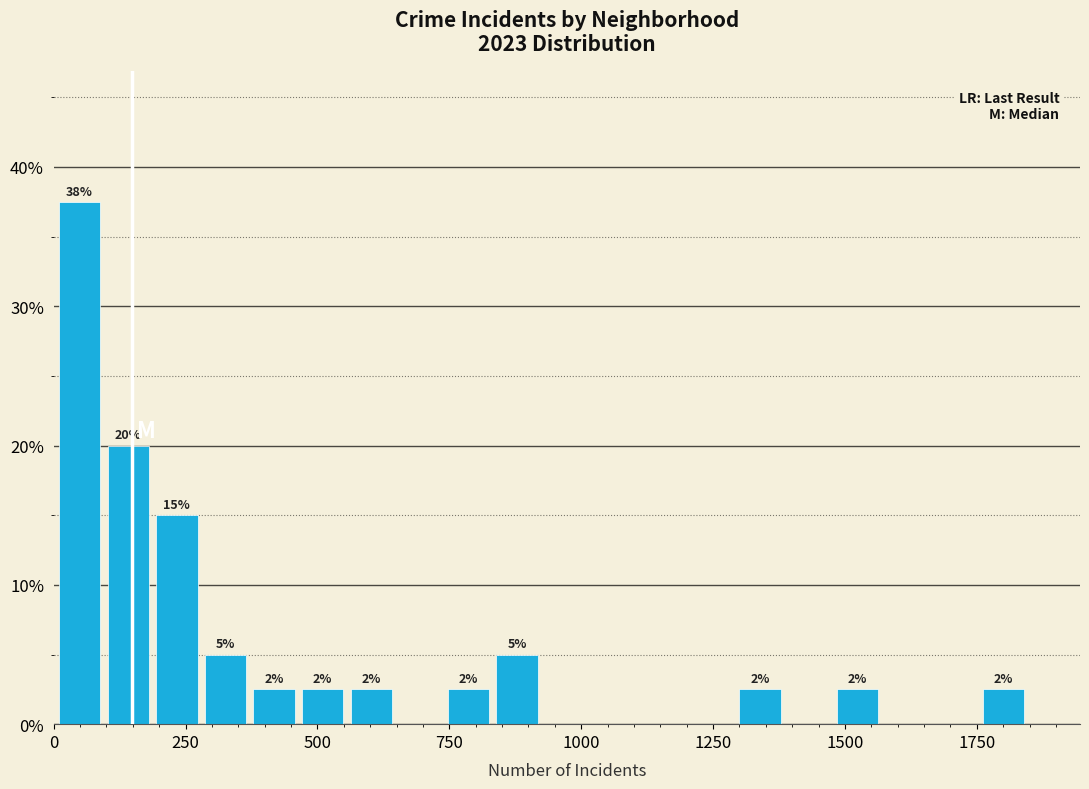

Read against the x-axis, roughly where is the centre of the tallest bar?

50